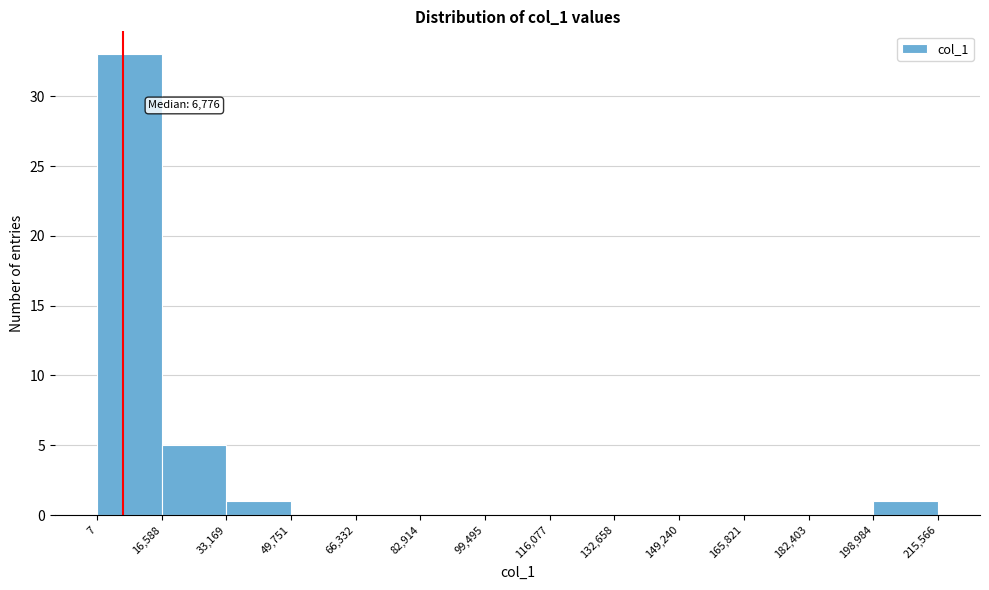

Over which range of the x-axis is the bar tallest?

7 to 16,588